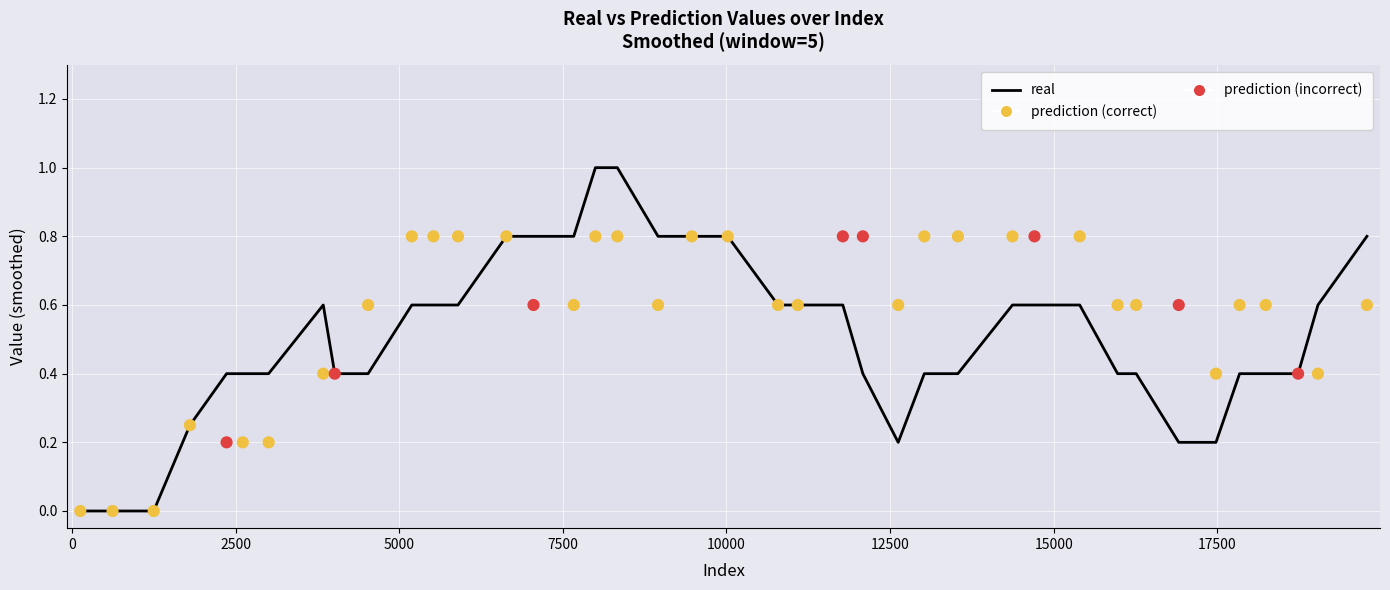

Which series contains the lowest Y value?

real